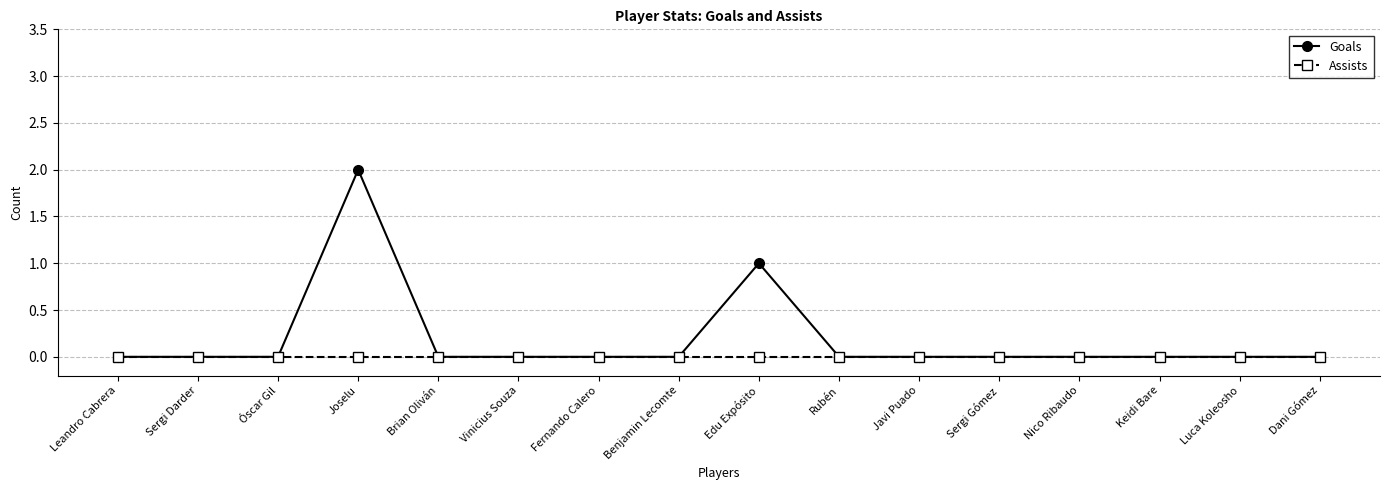

What is the spread (max minus min) of values at Joselu?

2